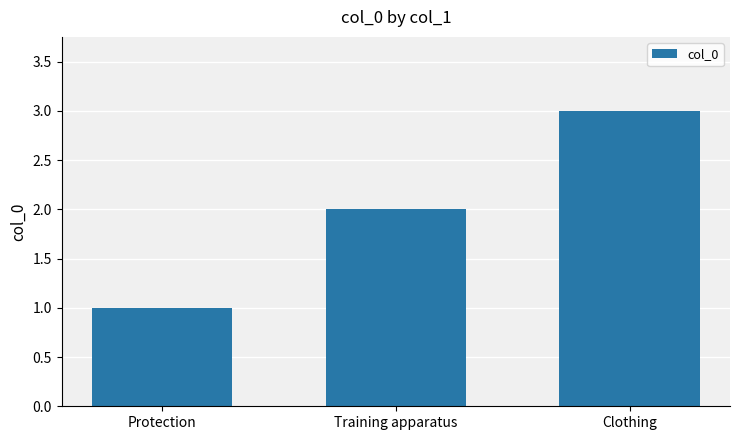

What is the label of the 1st bar from the left?

Protection